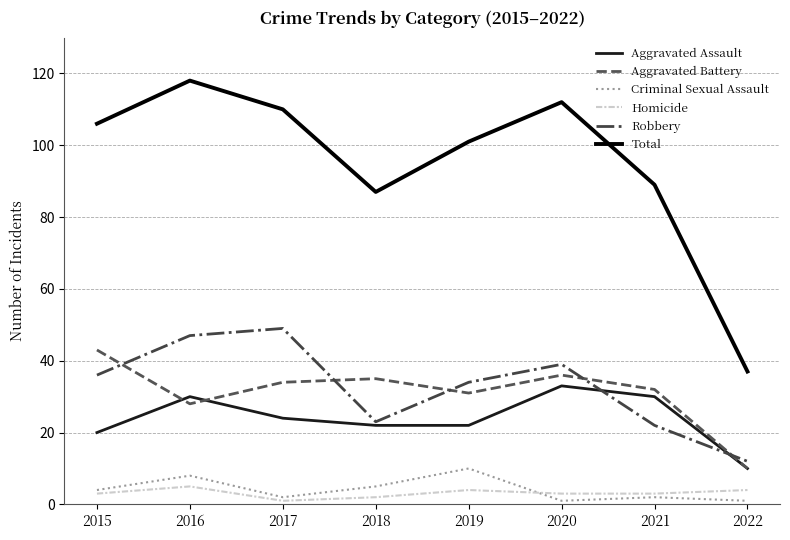

At which category is the sum across all series the highest?

2016